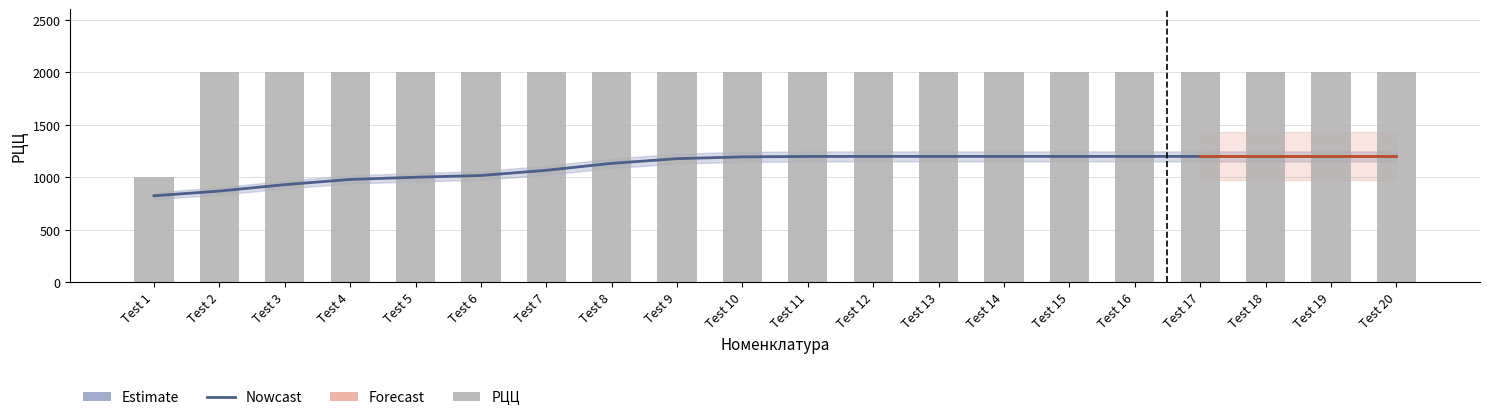

Is it true that the value at Test 14 is 2000.1?

True